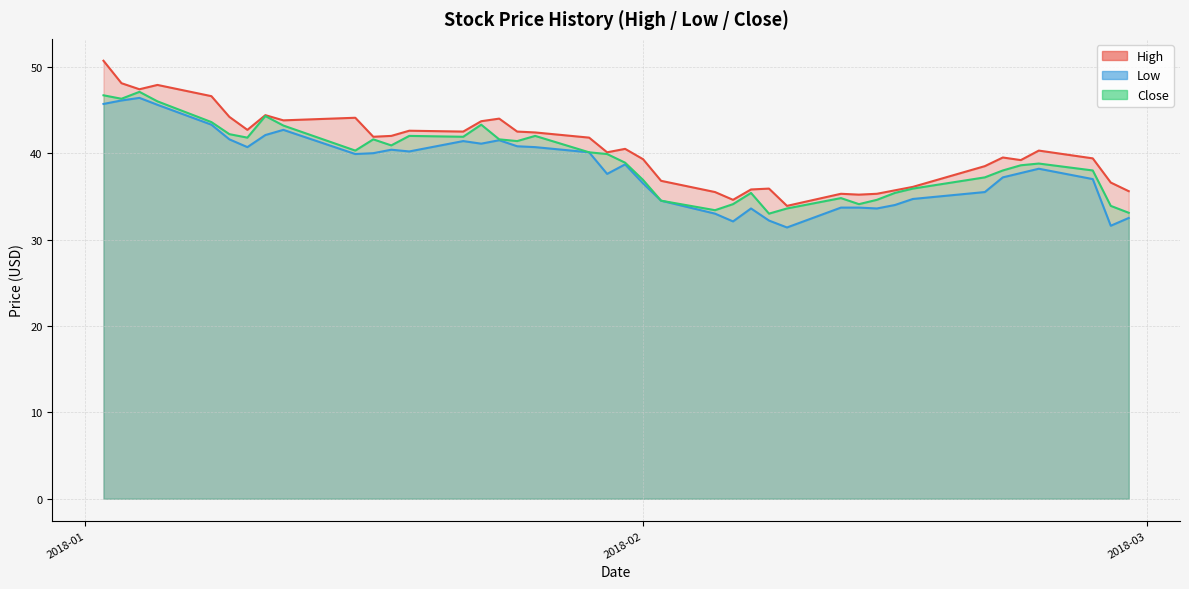

Rank the categories by Close value from lowest to highest.

2018-02-08, 2018-02-28, 2018-02-05, 2018-02-09, 2018-02-27, 2018-02-06, 2018-02-13, 2018-02-02, 2018-02-14, 2018-02-12, 2018-02-07, 2018-02-15, 2018-02-16, 2018-02-01, 2018-02-20, 2018-02-21, 2018-02-26, 2018-02-22, 2018-02-23, 2018-01-31, 2018-01-30, 2018-01-29, 2018-01-16, 2018-01-18, 2018-01-25, 2018-01-17, 2018-01-24, 2018-01-10, 2018-01-22, 2018-01-19, 2018-01-26, 2018-01-09, 2018-01-12, 2018-01-23, 2018-01-08, 2018-01-11, 2018-01-05, 2018-01-03, 2018-01-02, 2018-01-04